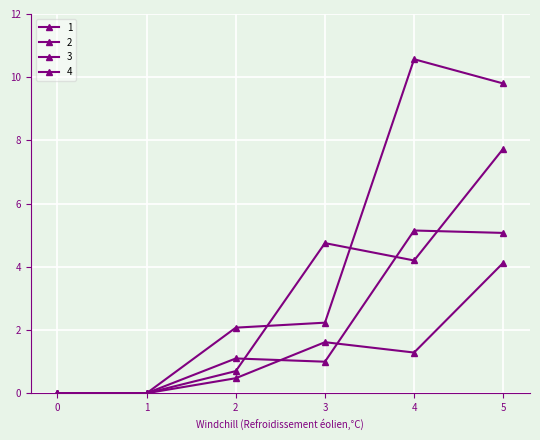

What is the average value of the 1 series?

2.9